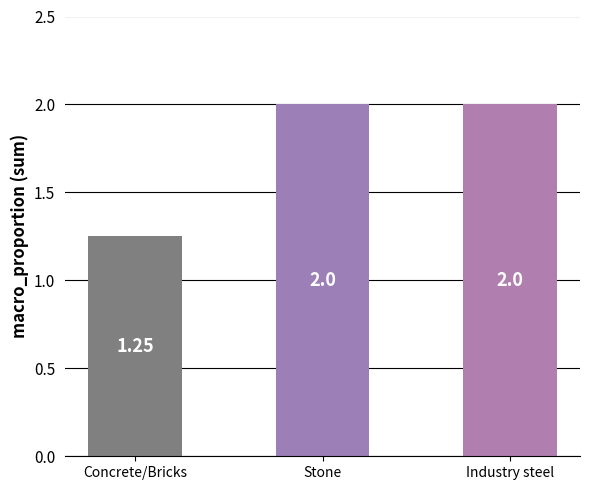

What is the sum of the values at Industry steel and Stone?

4.0